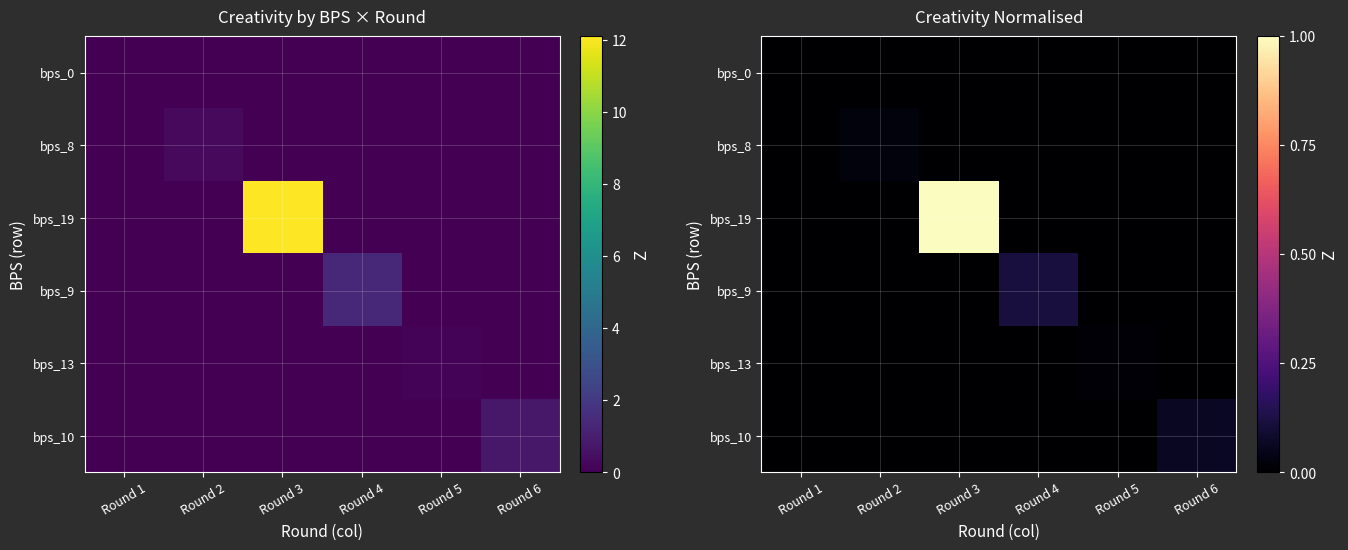

Rank the series by their maximum value, from lowest to highest.

bps_0, bps_13, bps_8, bps_10, bps_9, bps_19